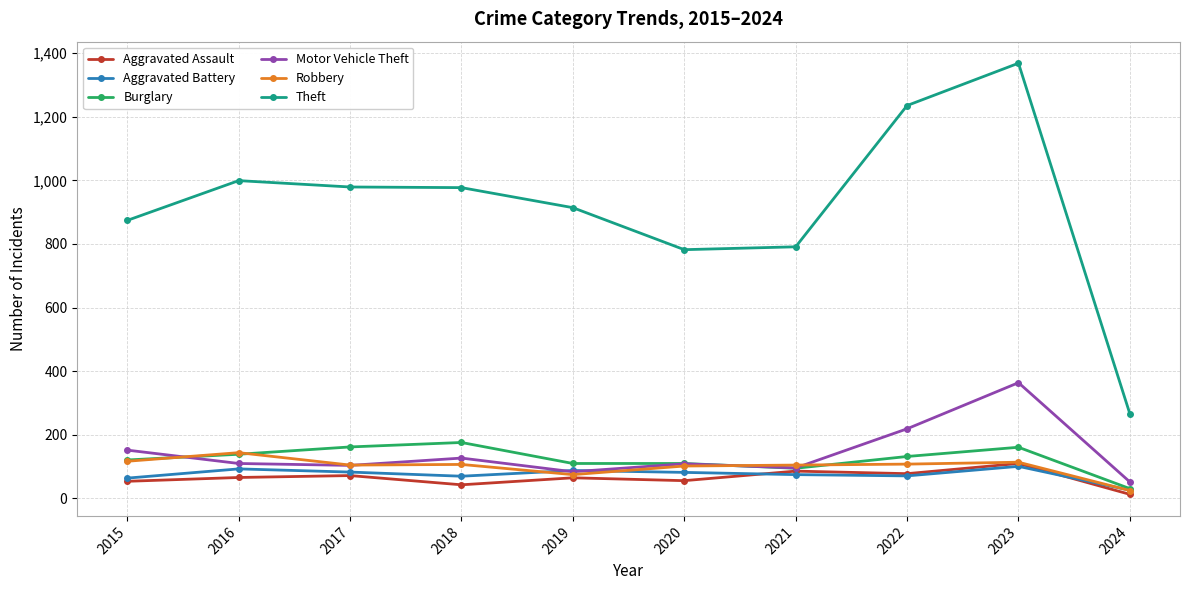

True or false: Aggravated Battery has a value of 75 at 2021.

True